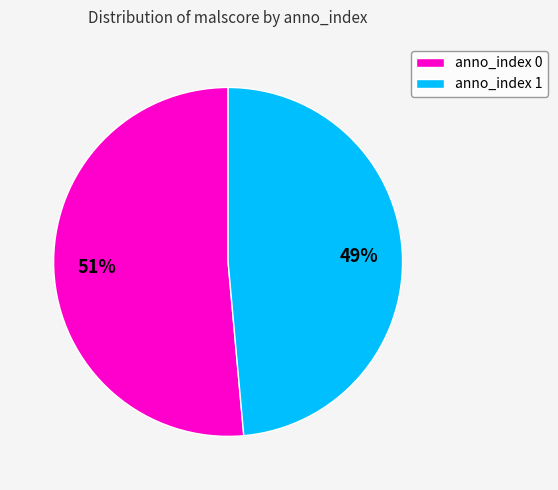

Combined, do anno_index 1 and anno_index 0 account for over 50%?

Yes